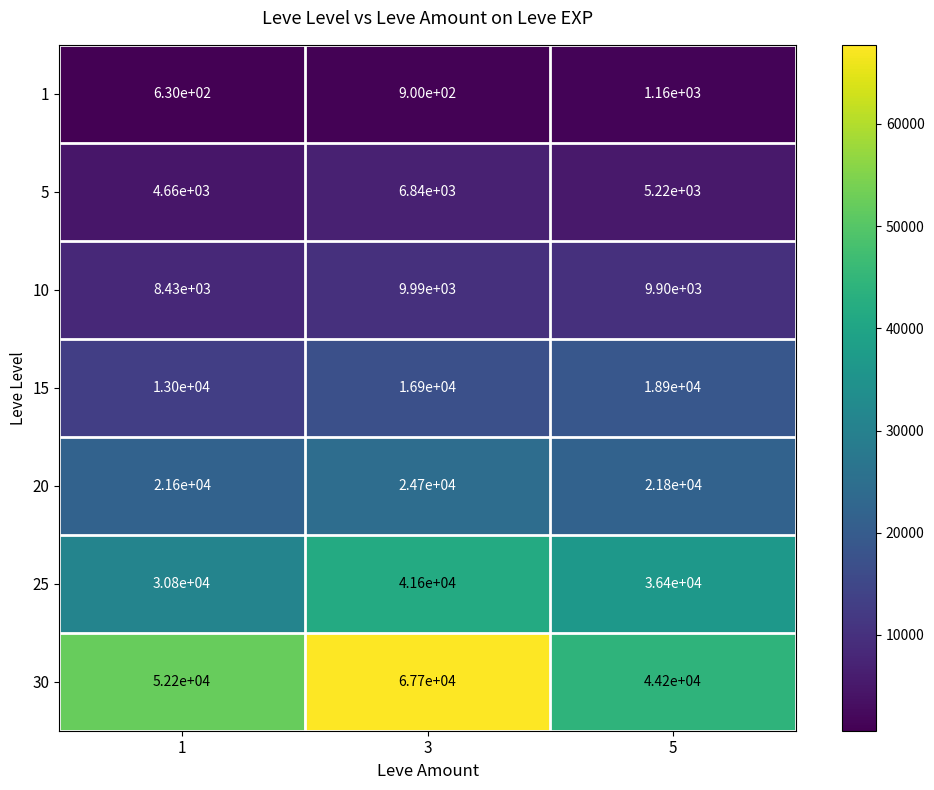

Reading left to right, extract all data points from this chart.

1: 1=630	3=900	5=1160
5: 1=4660	3=6840	5=5220
10: 1=8430	3=9990	5=9900
15: 1=13000	3=16900	5=18900
20: 1=21600	3=24700	5=21800
25: 1=30800	3=41600	5=36400
30: 1=52200	3=67700	5=44200